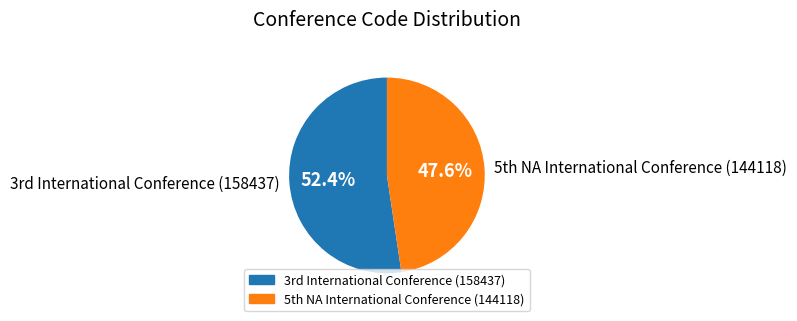

How many segments does this pie chart have?

2